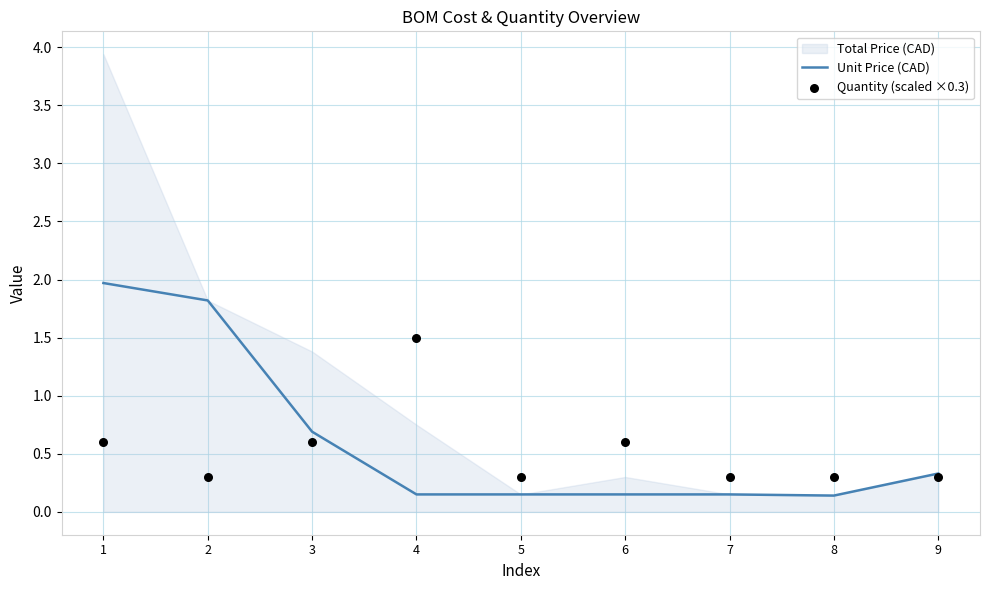

Which series has the largest total across all categories?

Unit Price (CAD)